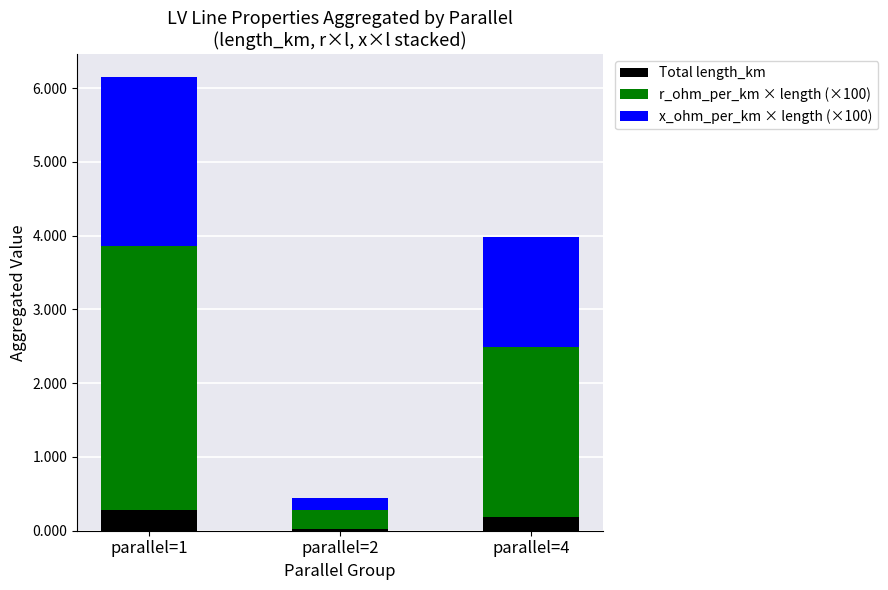

List the labels in order of Total length_km value, largest first.

parallel=1, parallel=4, parallel=2